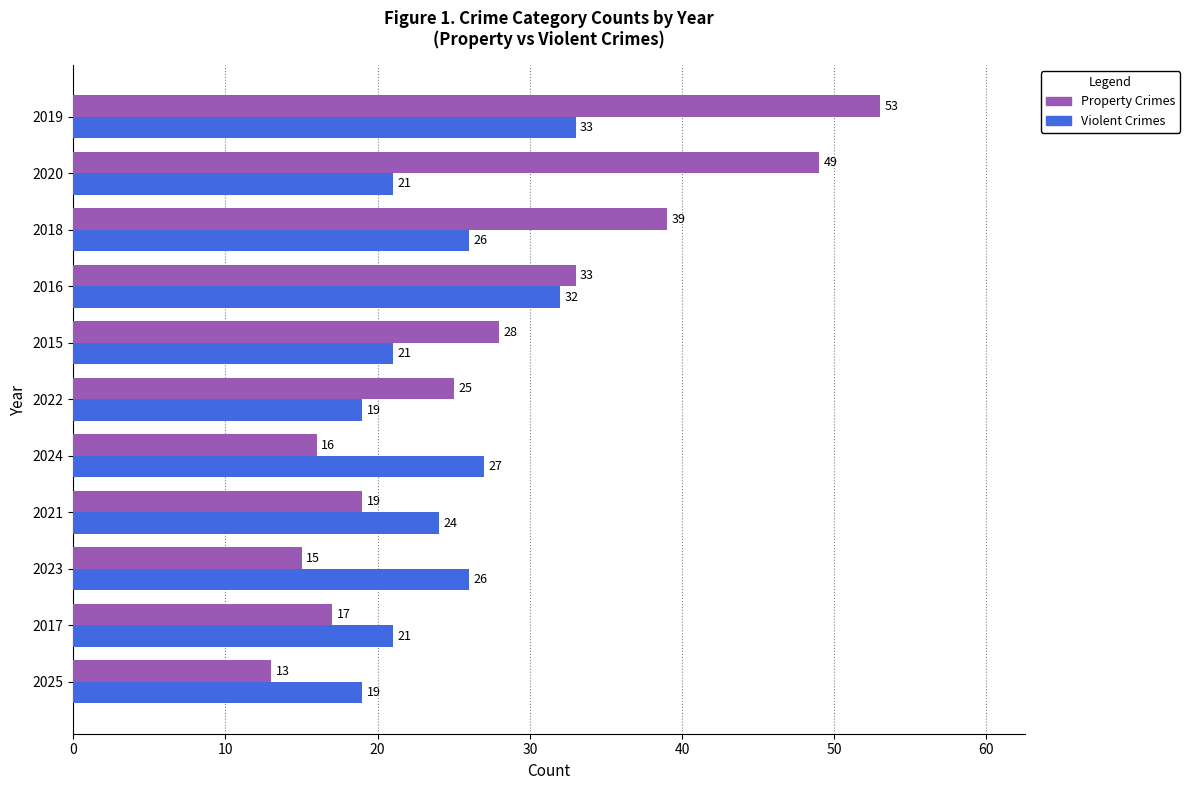

Rank the series by their maximum value, from highest to lowest.

Property Crimes, Violent Crimes